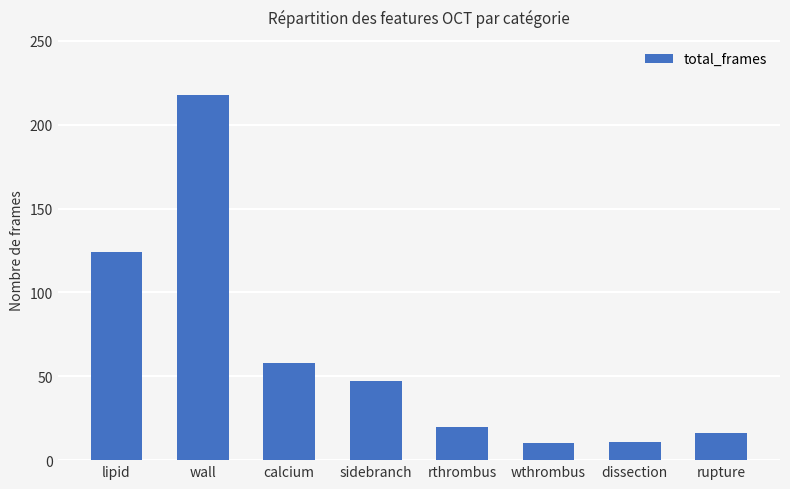

What is the minimum value shown in the chart?

10